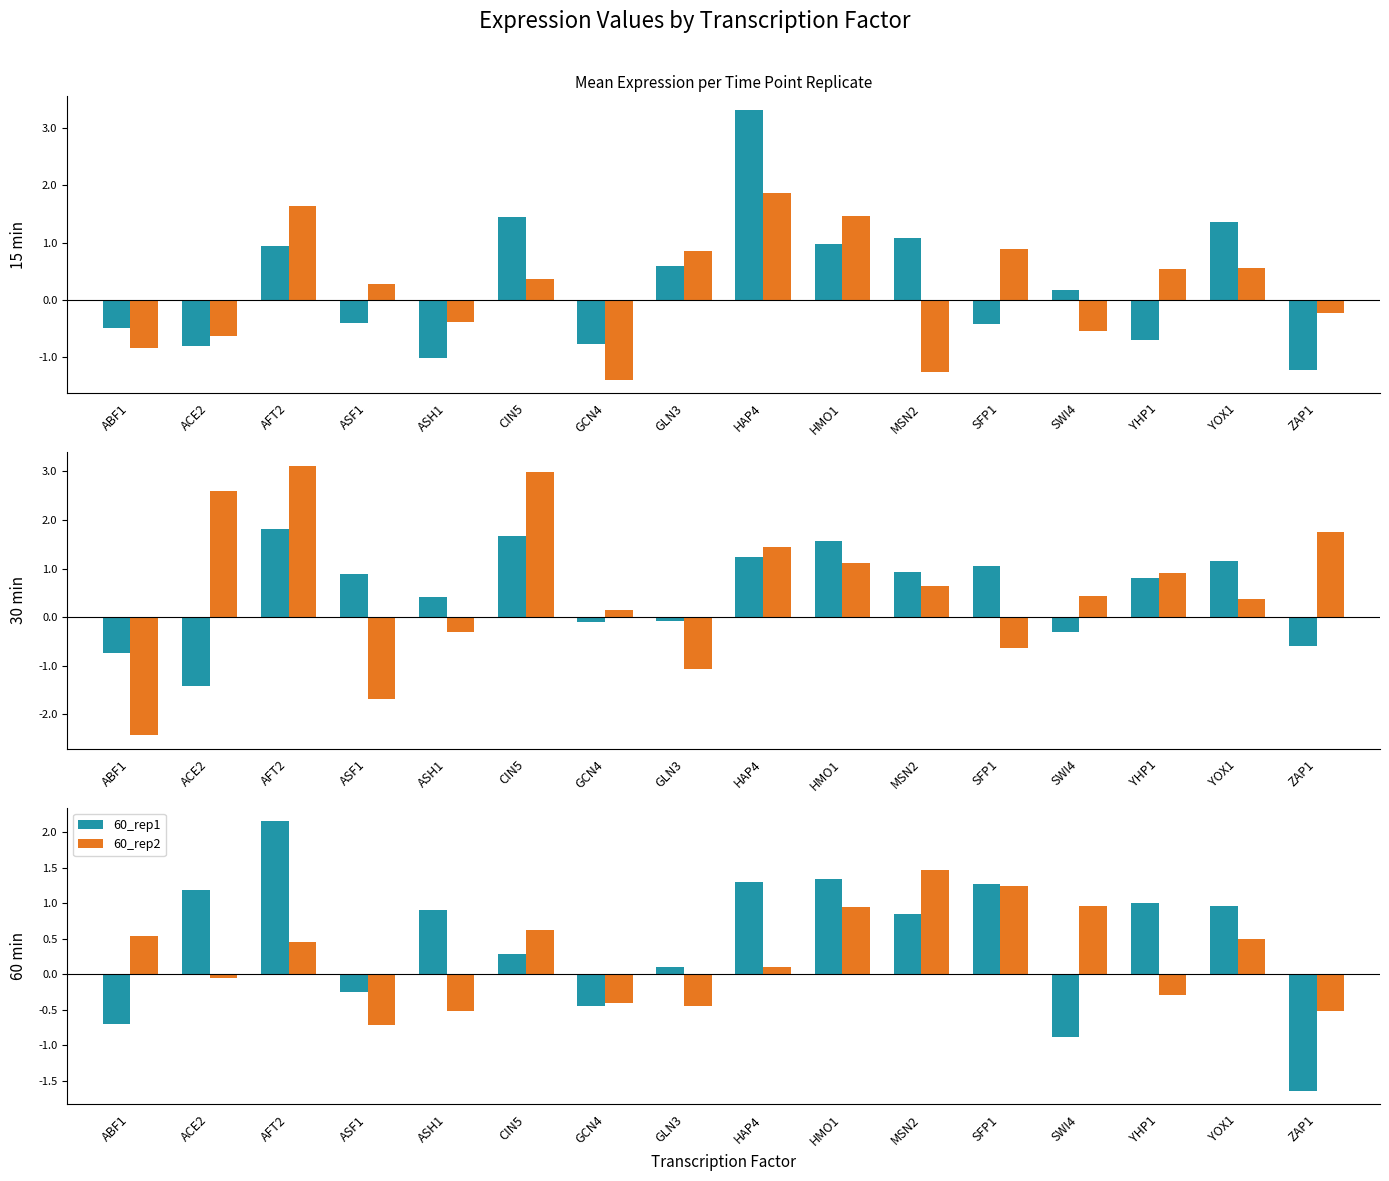

What is the difference between the 15_rep2 values at GCN4 and ACE2?

0.8